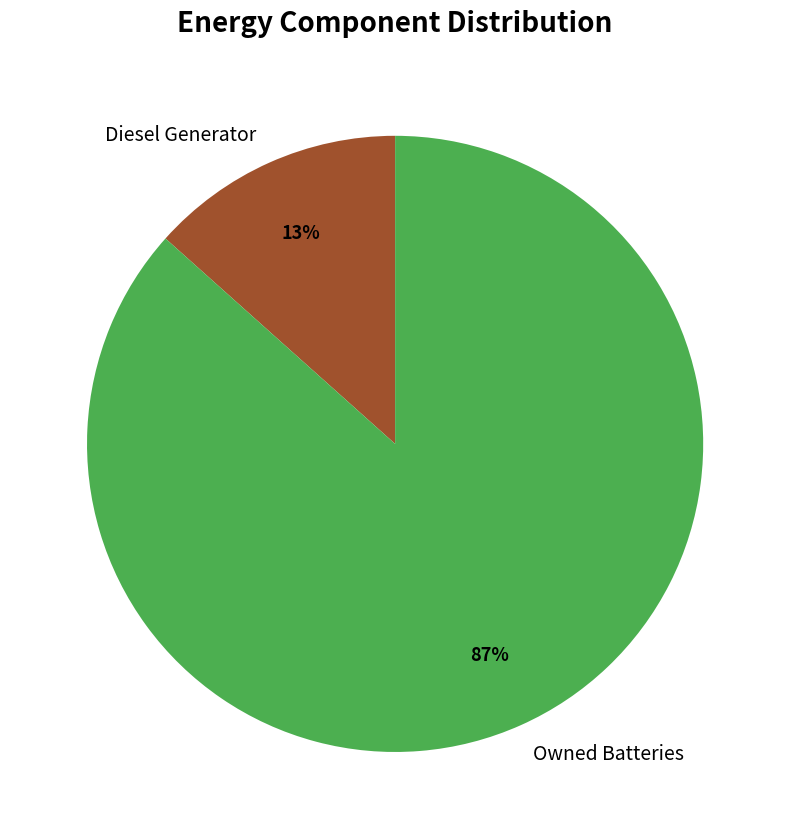

Count the number of slices in the pie.

2